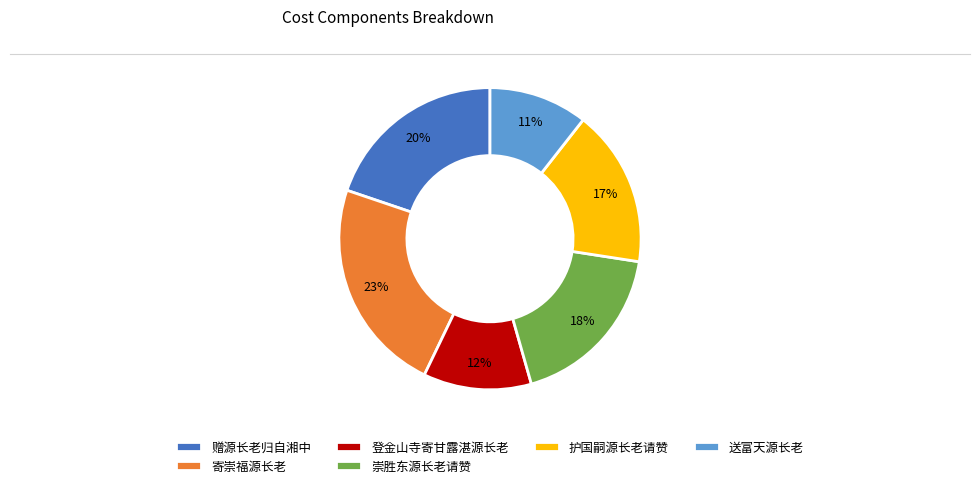

Is 护国嗣源长老请赞 the majority of the pie?

No